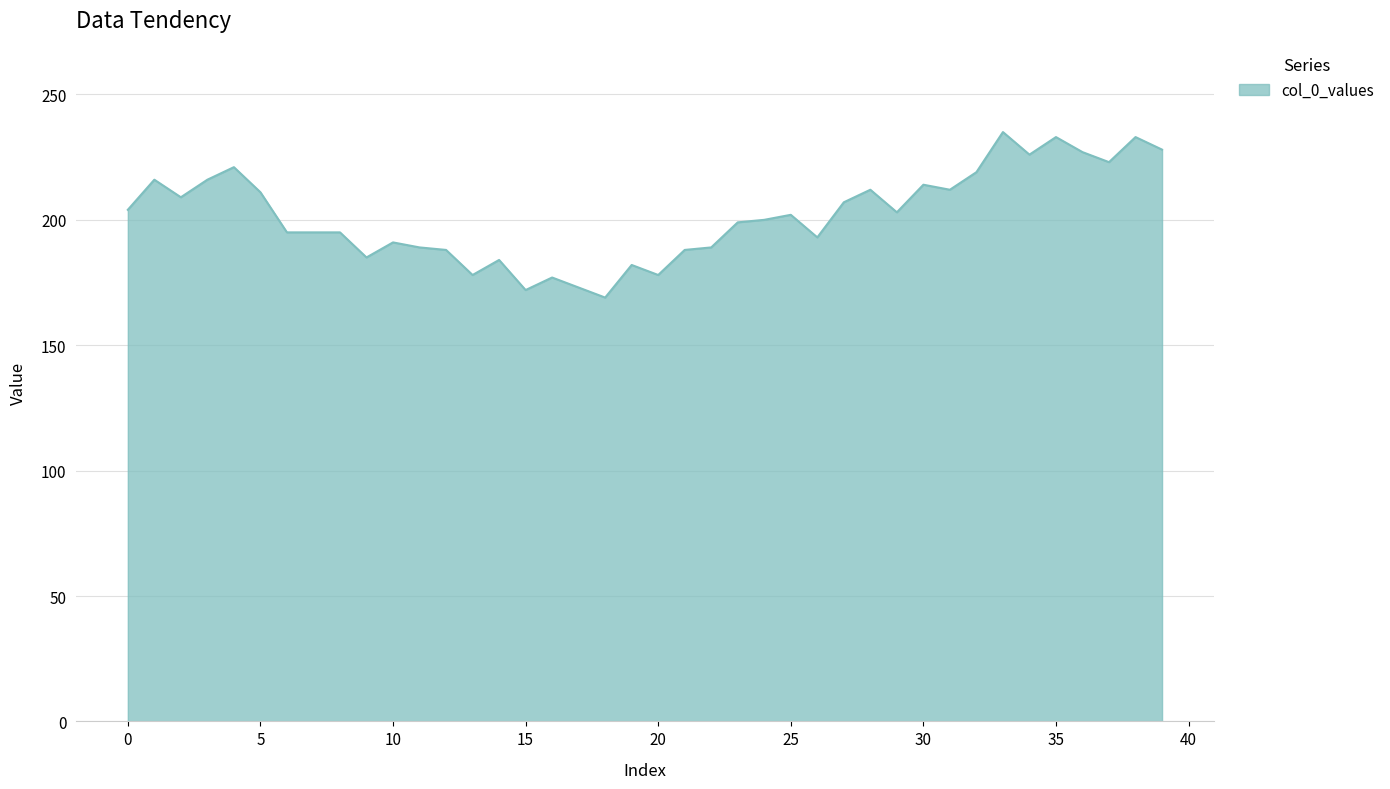

What is the smallest value displayed?

169